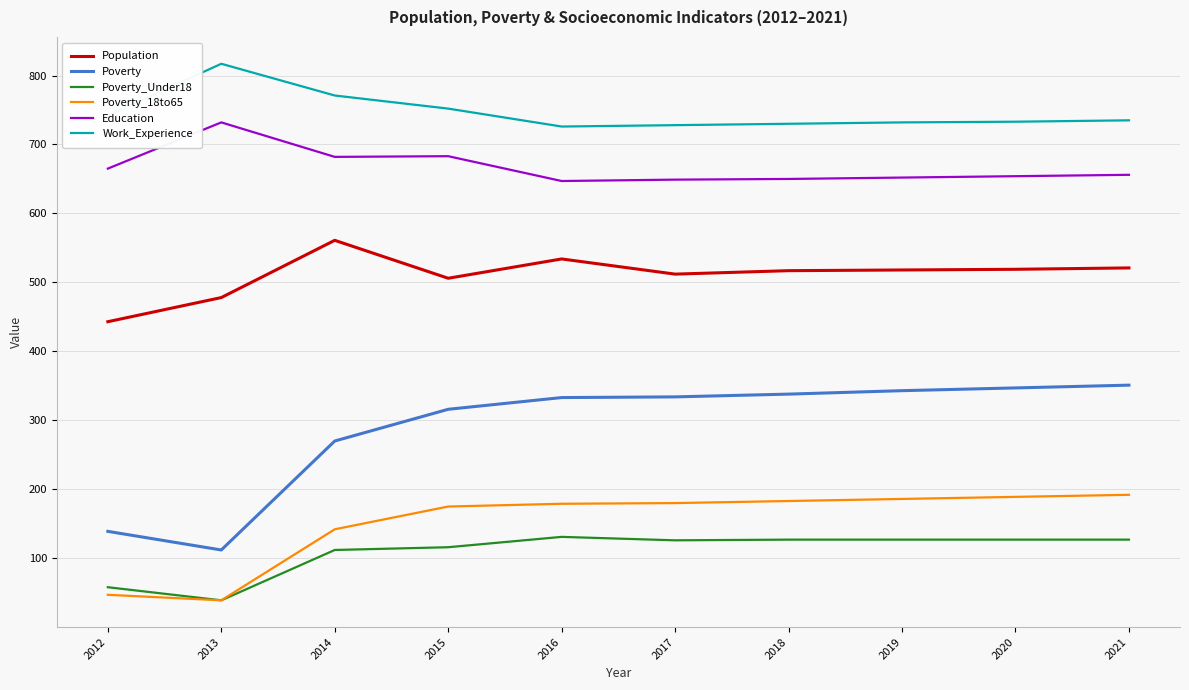

At which label does Population first exceed 518?

2014